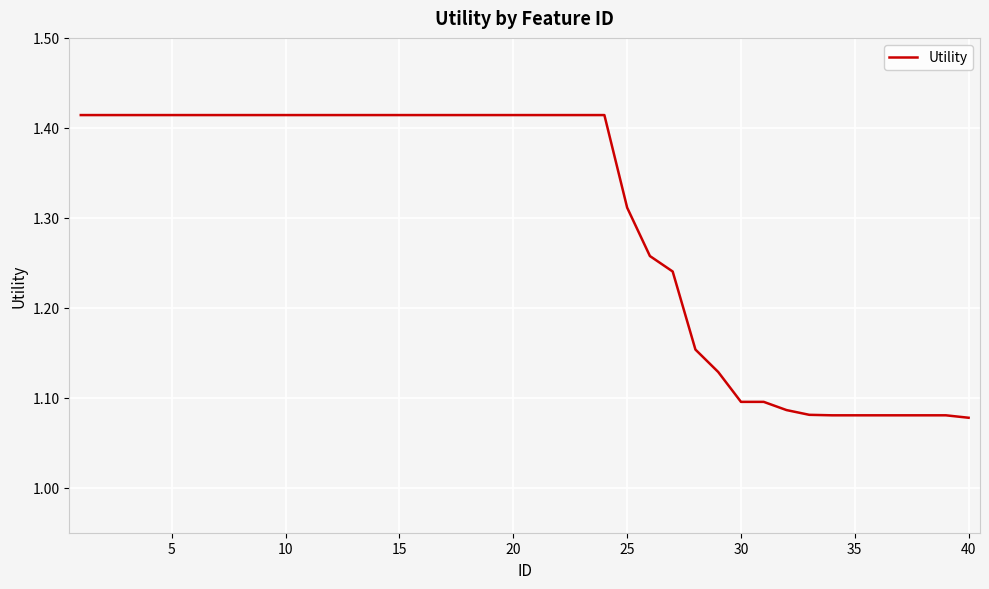

The chart shows a value of 0.4 at 40. True or false?

False